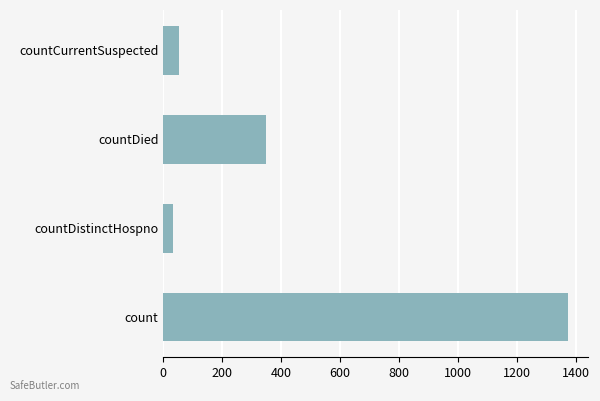

List the labels in order of value, smallest first.

countDistinctHospno, countCurrentSuspected, countDied, count